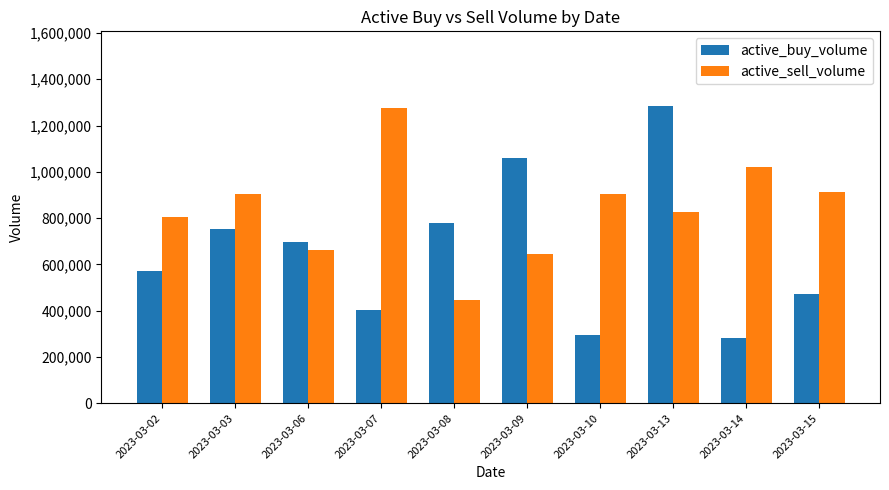

What is the value of the active_buy_volume bar at the 4th from the left?

404000